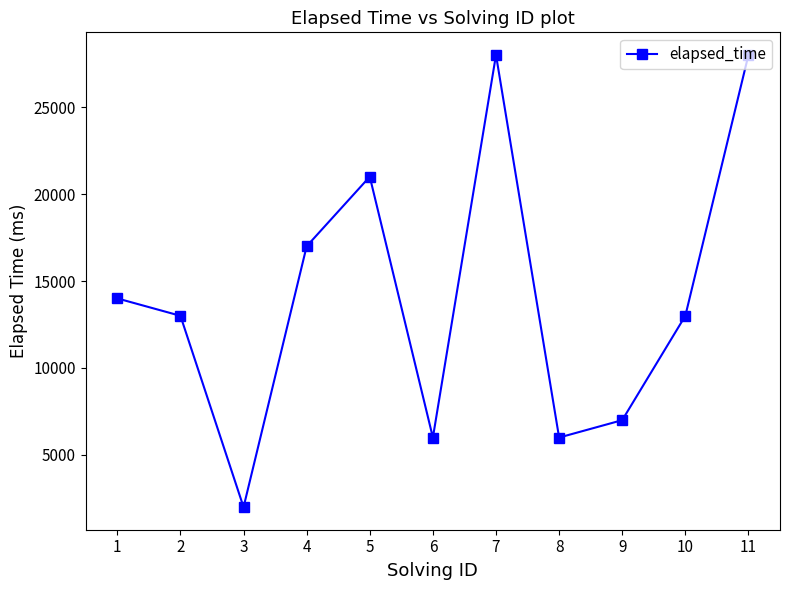

Reading left to right, what are all the values shown in this chart?

1=14000	2=13000	3=2000	4=17000	5=21000	6=6000	7=28000	8=6000	9=7000	10=13000	11=28000